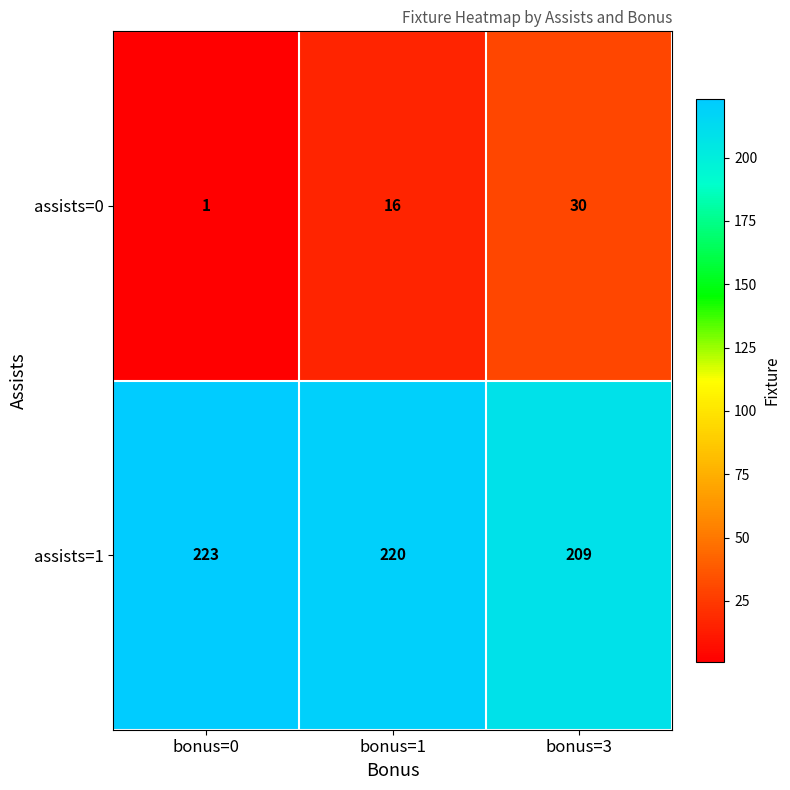

Reading right to left, extract all data points from this chart.

assists=0: bonus=3=30	bonus=1=16	bonus=0=1
assists=1: bonus=3=209	bonus=1=220	bonus=0=223